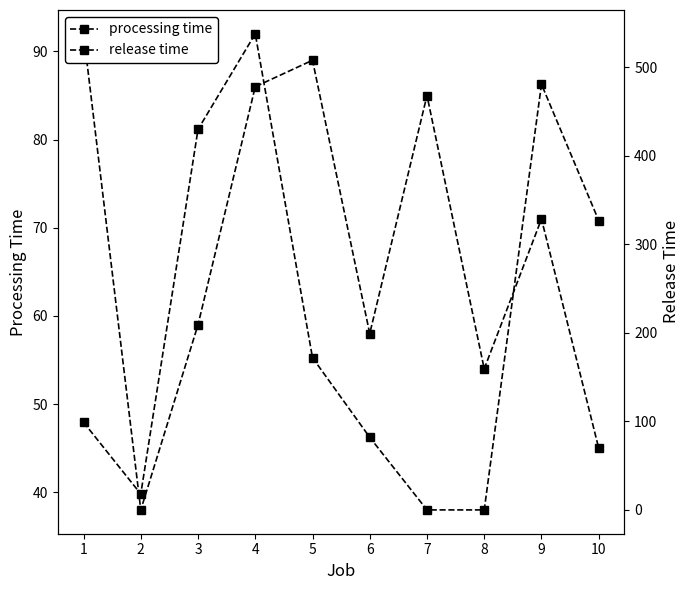

True or false: release time has more than 2 points higher than both neighbors.

False